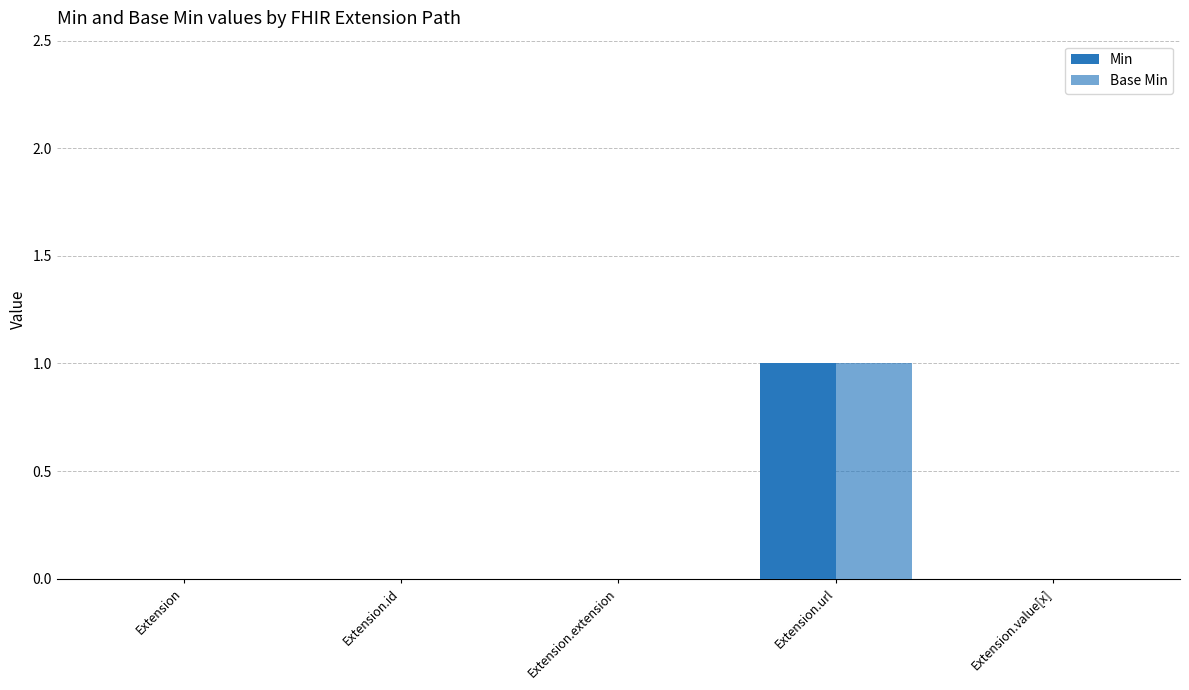

Is it true that Min equals 0 at Extension.url?

False